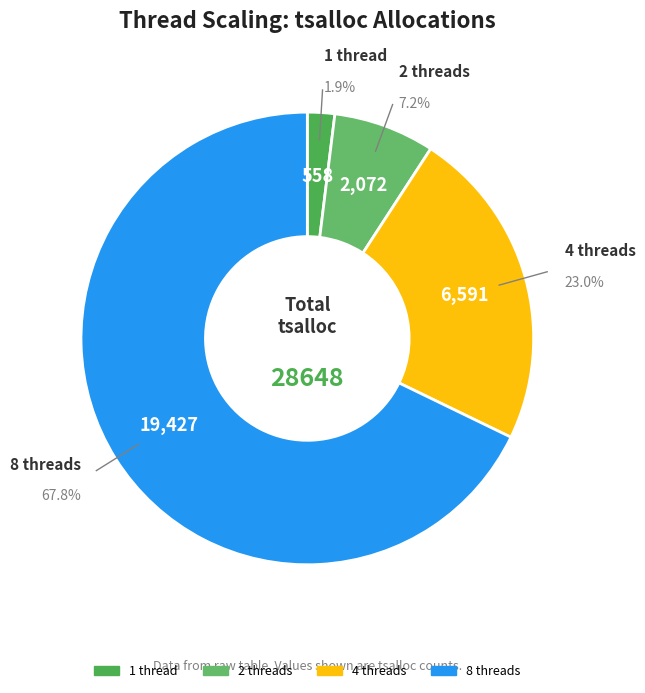

What is the ratio of the value at 8 threads to the value at 4 threads?

2.9